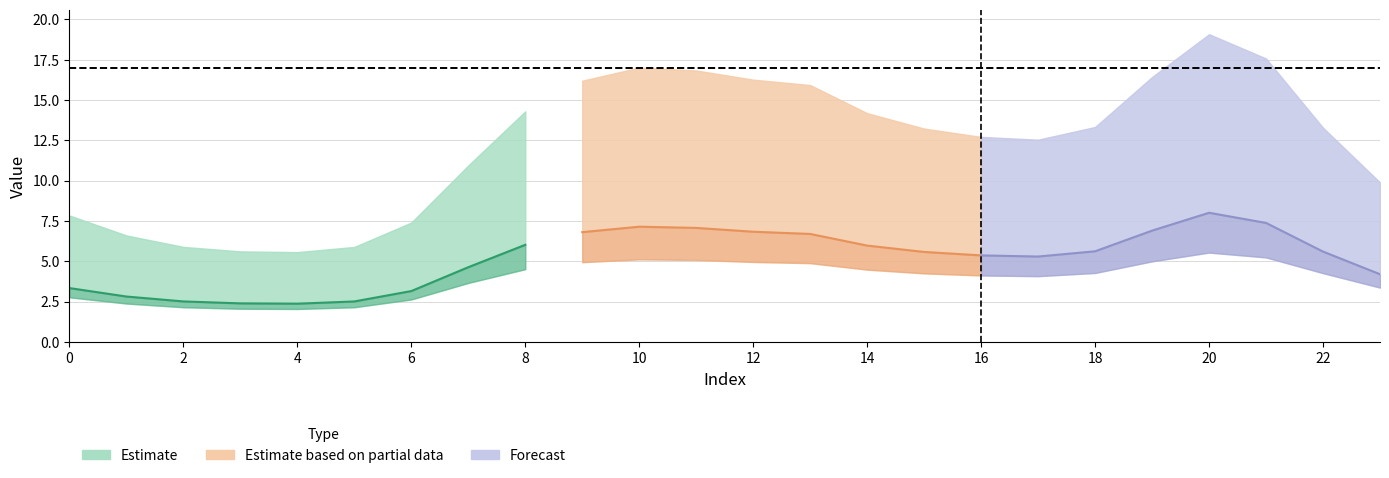

Read the col_4 value at 12.

16.3